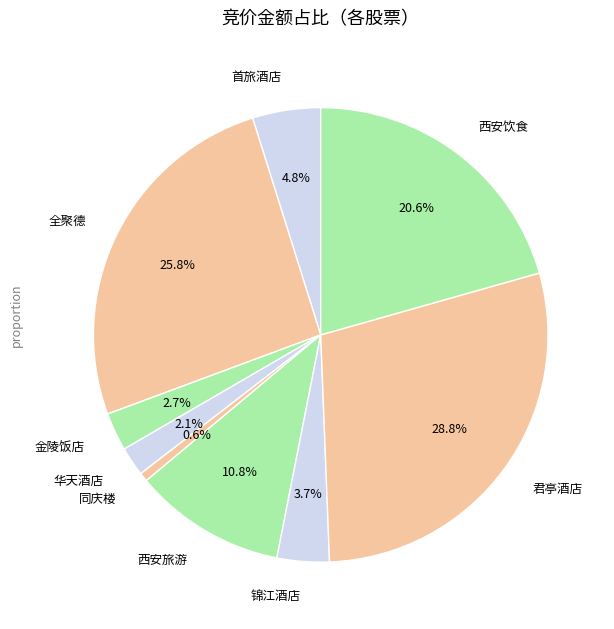

To the nearest percent, what is the average slice percentage?

11%